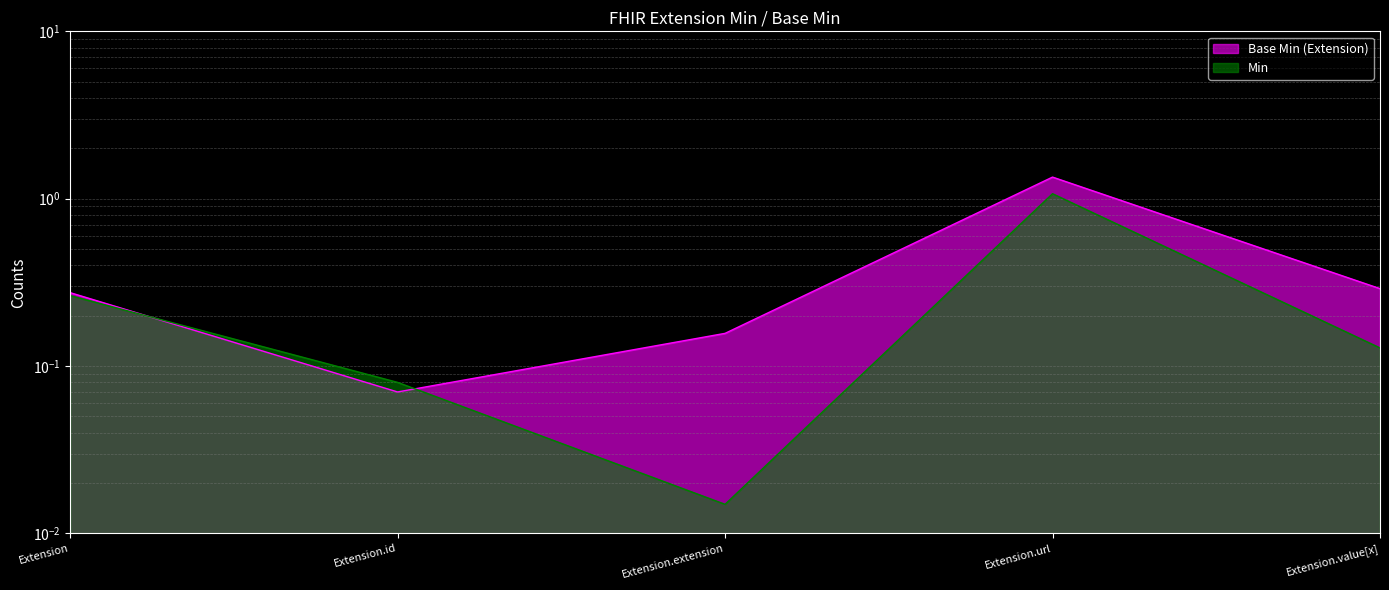

Does the chart display data point markers on the line(s)?

No